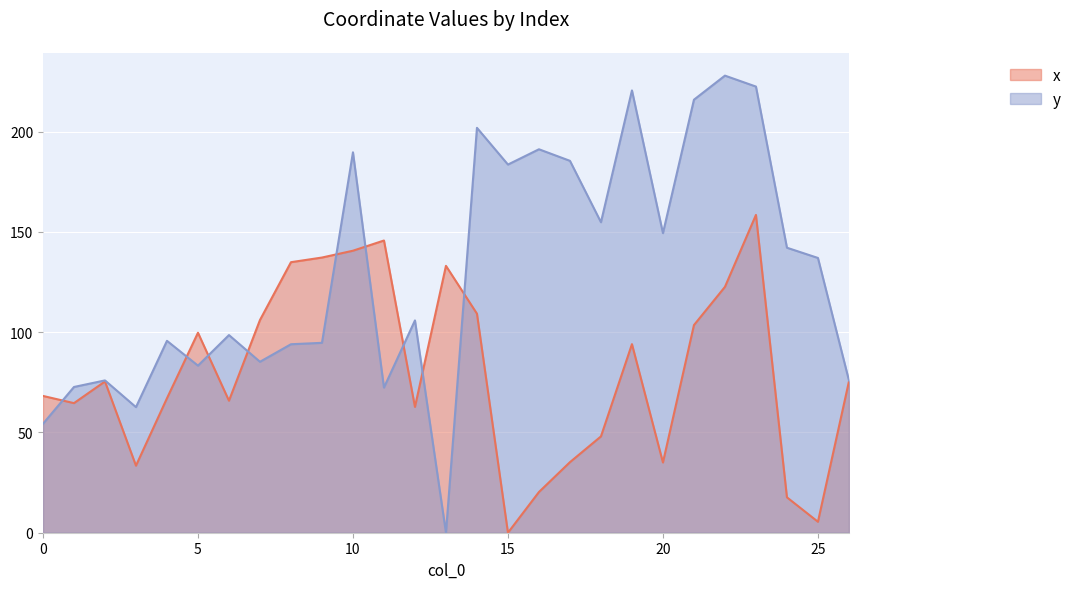

Which series changed the most between 5 and 6?

x